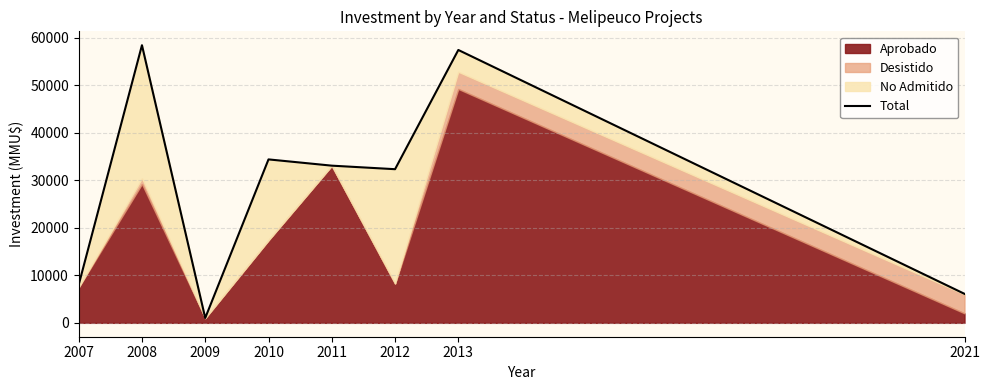

Reading right to left, extract all data points from this chart.

2021=6100	2013=57400	2012=32320	2011=33065	2010=34380	2009=1023	2008=58400	2007=7990